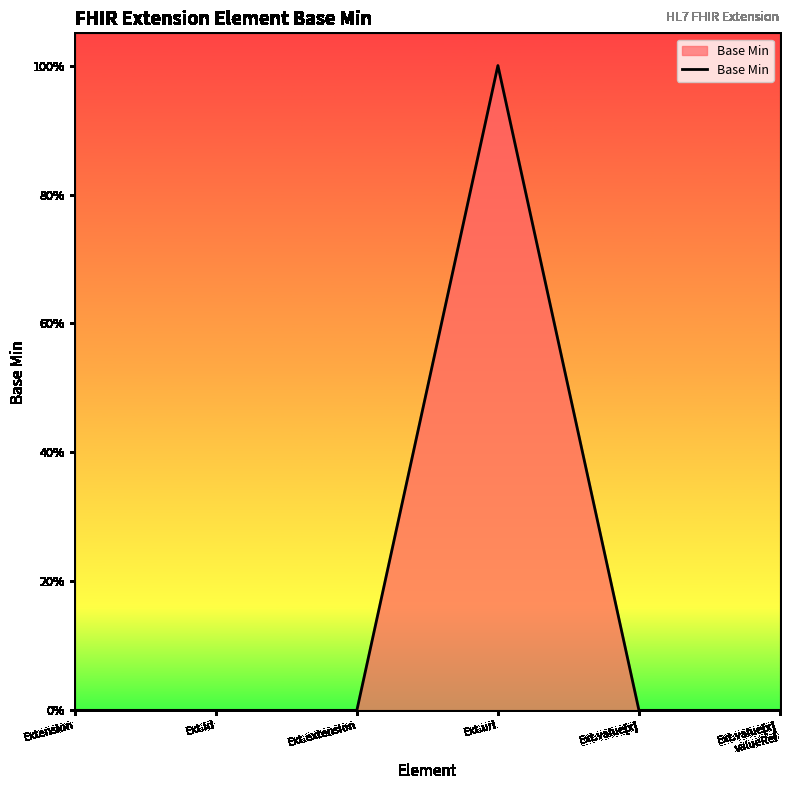

Does the chart have visible grid lines?

No